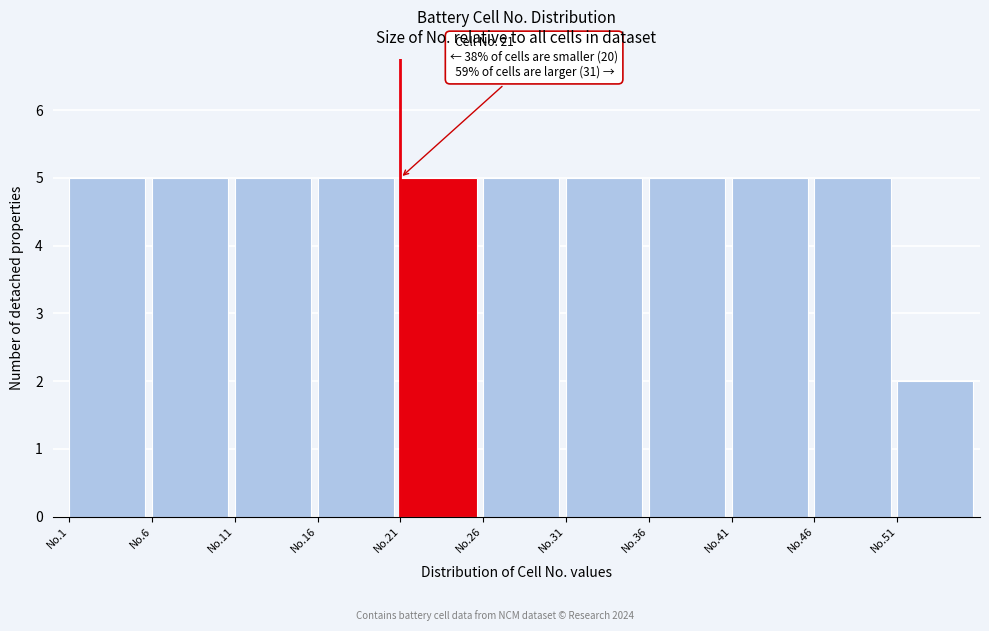

Reading left to right, what are all the values shown in this chart?

No.1=5	No.6=5	No.11=5	No.16=5	No.21=5	No.26=5	No.31=5	No.36=5	No.41=5	No.46=5	No.51=2